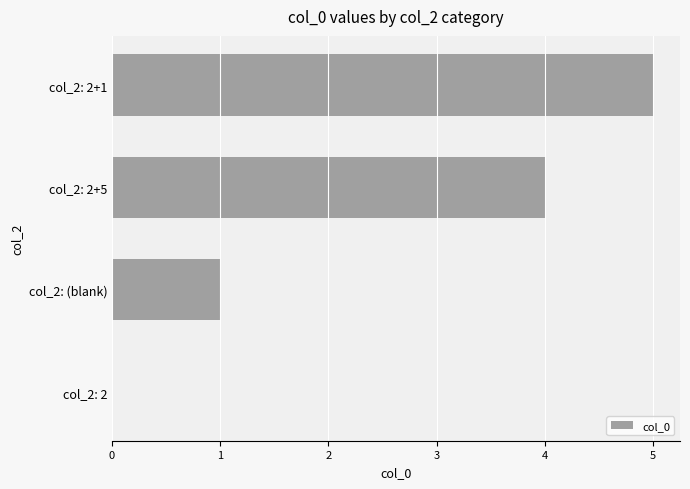

Approximately how many times larger is the value at col_2: 2+1 compared to col_2: (blank)?

5.0